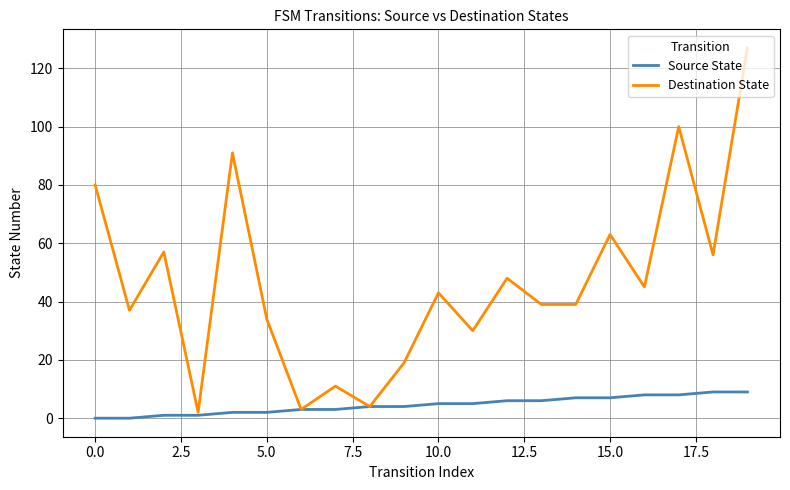

List the series in order of their overall mean, highest first.

Destination State, Source State